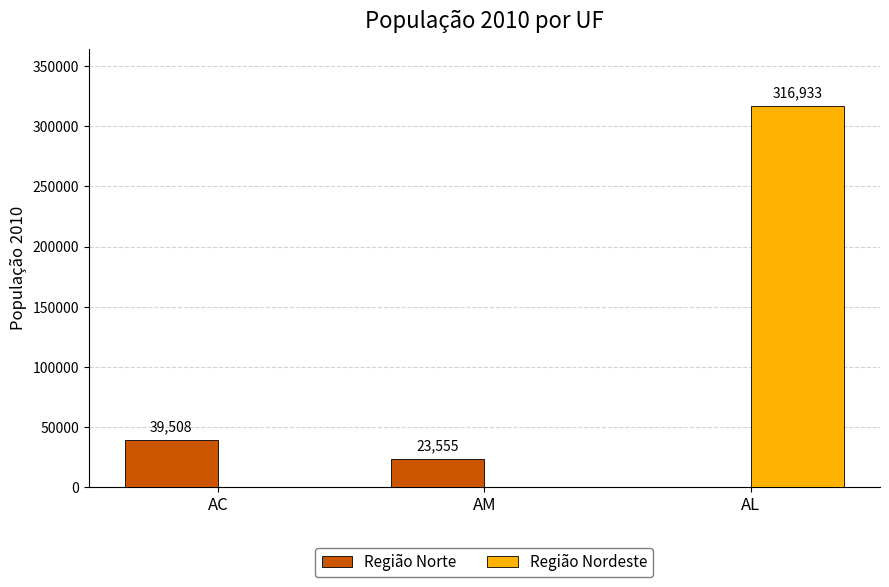

Is it true that Região Nordeste equals -202599 at AC?

False